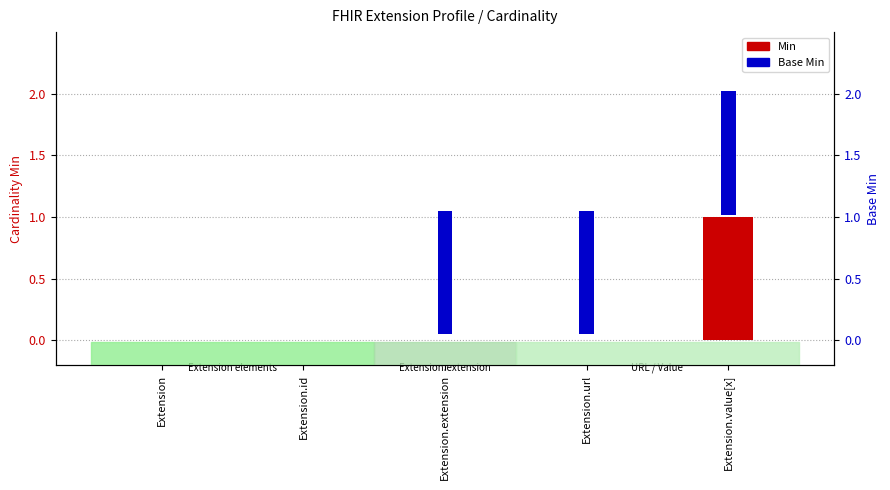

Reading right to left, transcribe all the data shown in this chart.

Min: 1	0	0	0	0
Base Min: 1	1	1	0	0